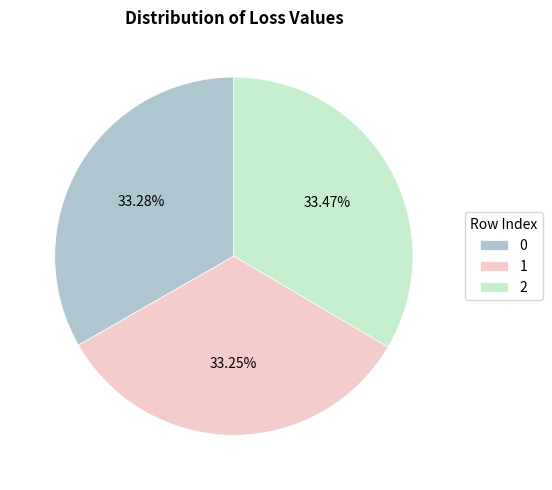

Does 0 account for over 50% of the chart?

No